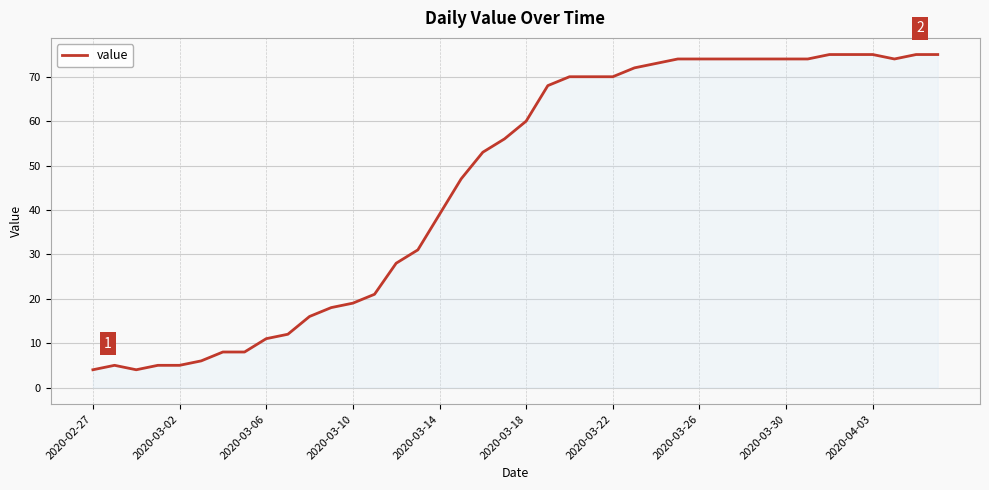

What is the difference between the maximum and minimum values?

71